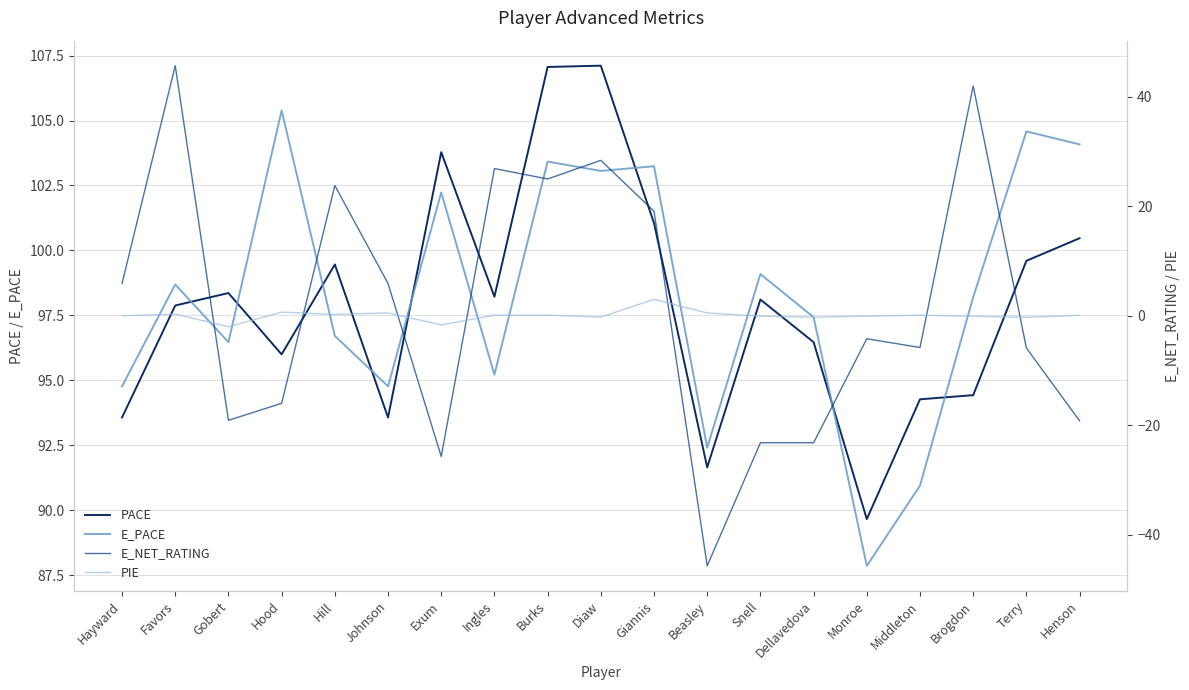

What is the label of the 1st point from the left?

Hayward